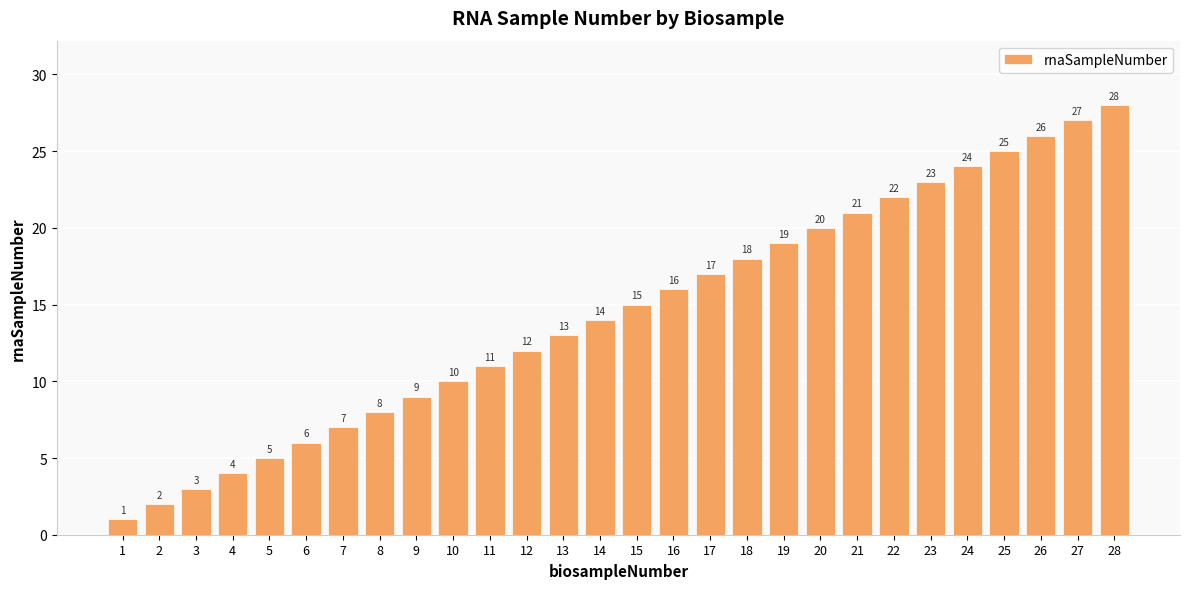

What is the value of the 24th bar from the left?

24